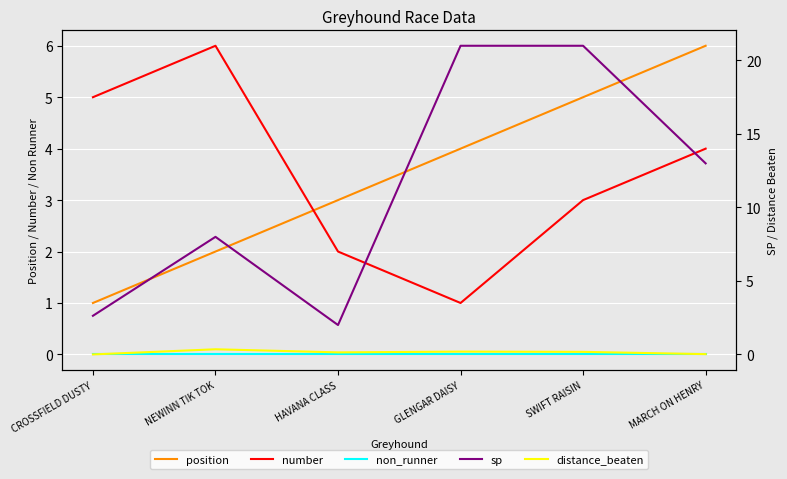

The number series shows 2.0 at HAVANA CLASS. True or false?

True